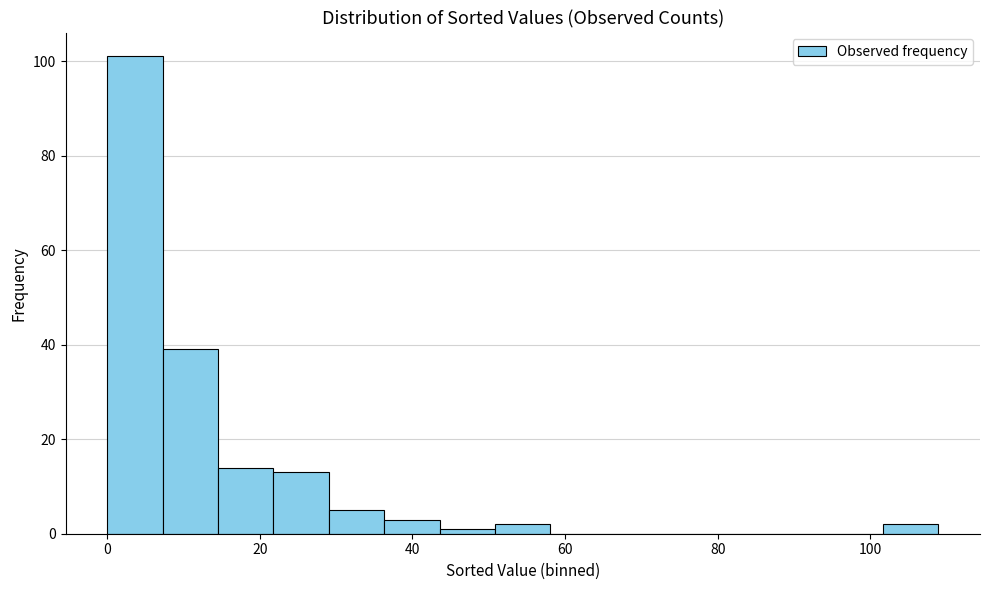

Read against the x-axis, roughly where is the centre of the tallest bar?

4